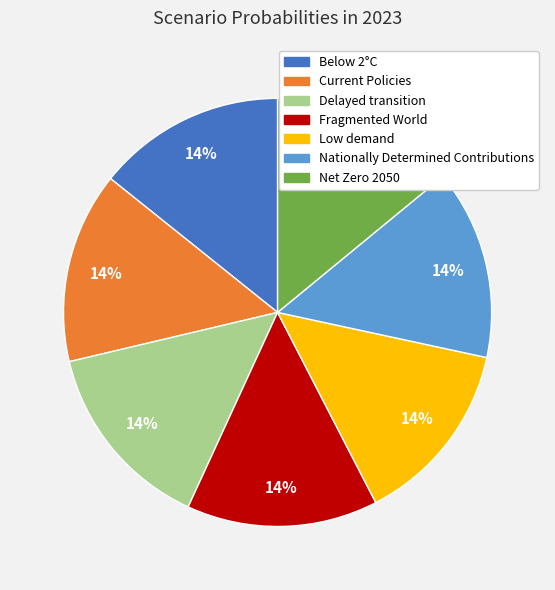

Do Below 2°C and Nationally Determined Contributions together represent more than half of the pie?

No